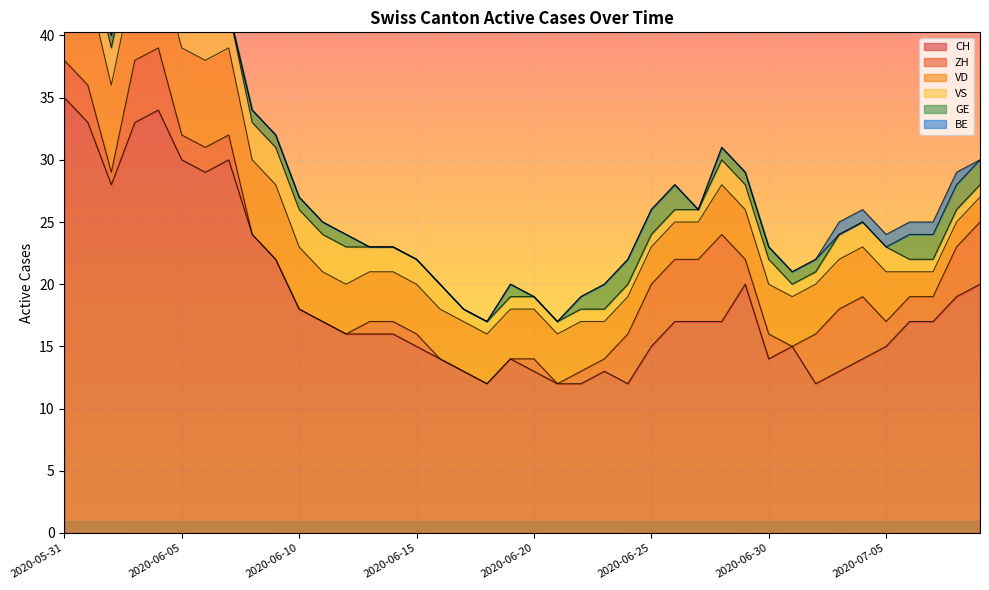

Is it true that VS equals 1 at 2020-06-22?

True